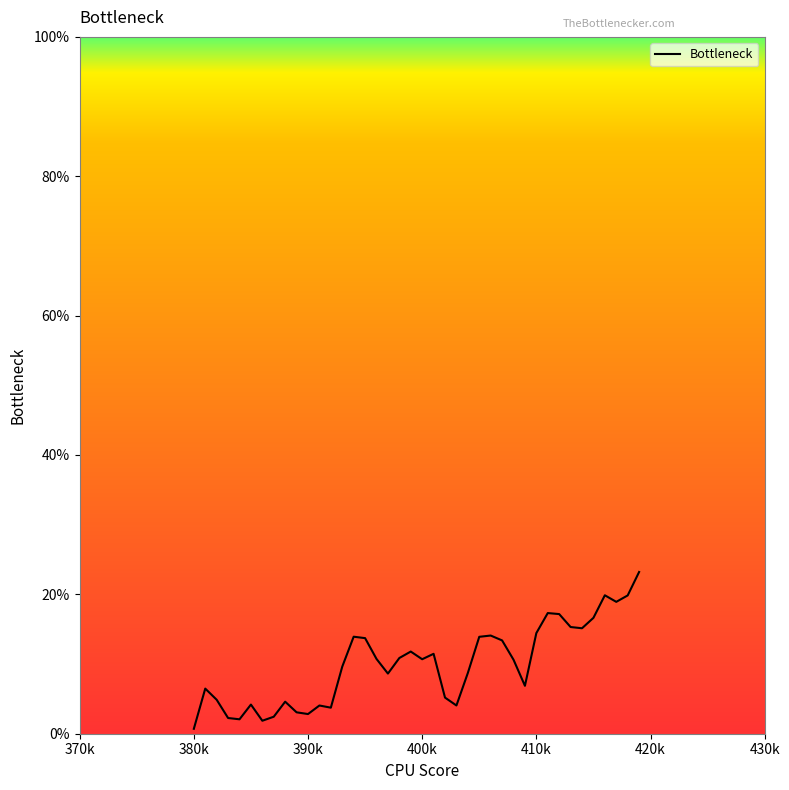

What is the maximum value shown in the chart?

23.2